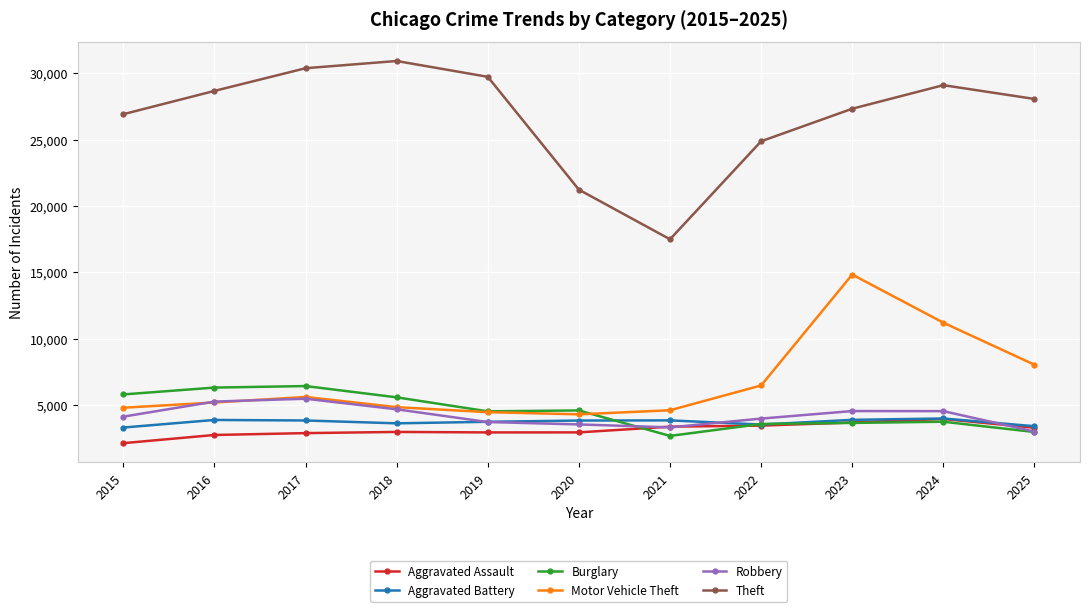

What is the sum of the Aggravated Assault values at 2018 and 2024?

6950